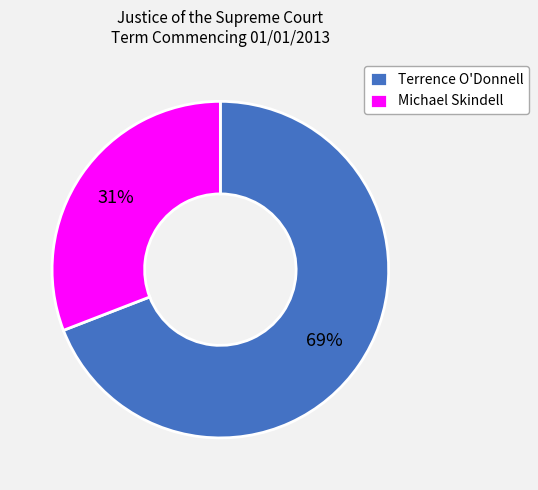

To the nearest percent, what portion does Michael Skindell represent?

31%